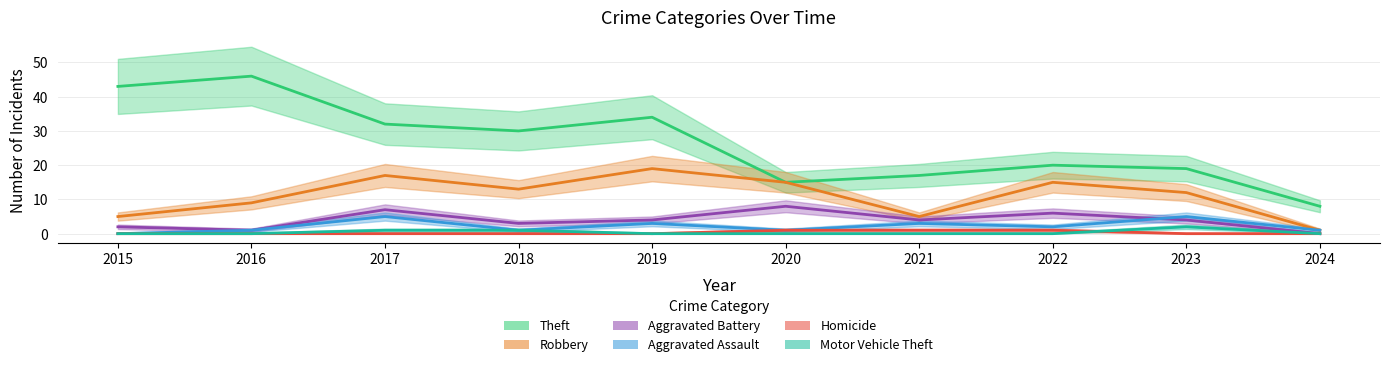

What is the average value of the Robbery series?

11